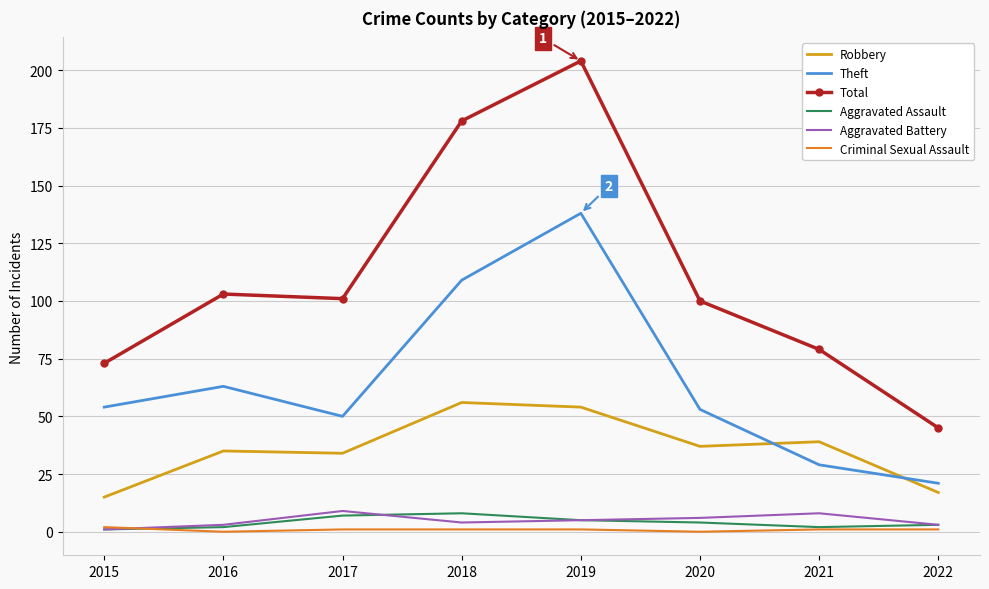

What is the difference between the Total values at 2020 and 2015?

27